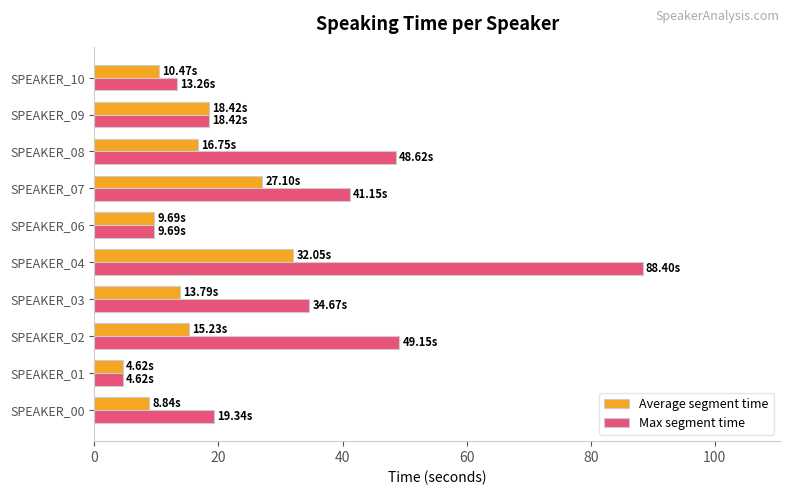

What is the difference between the maximum and second lowest values in the Max segment time series?

78.7